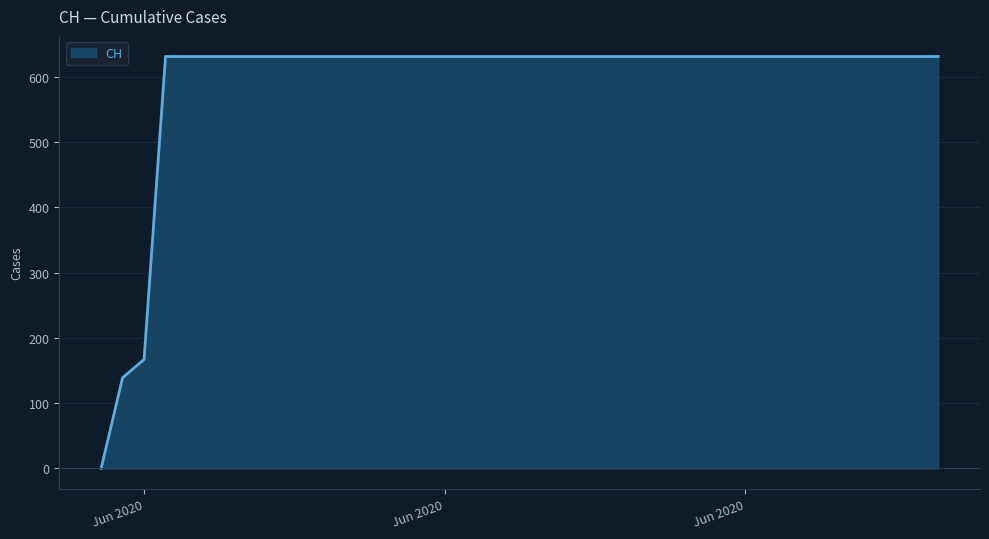

What is the greatest value displayed?

631